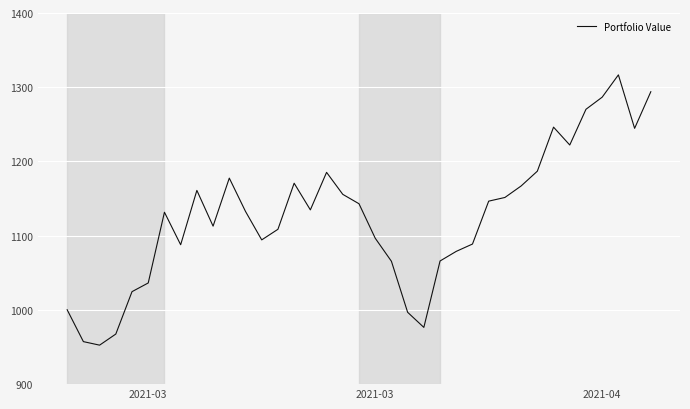

How many interior local valleys (lower than both neighbors) does the data have?

8